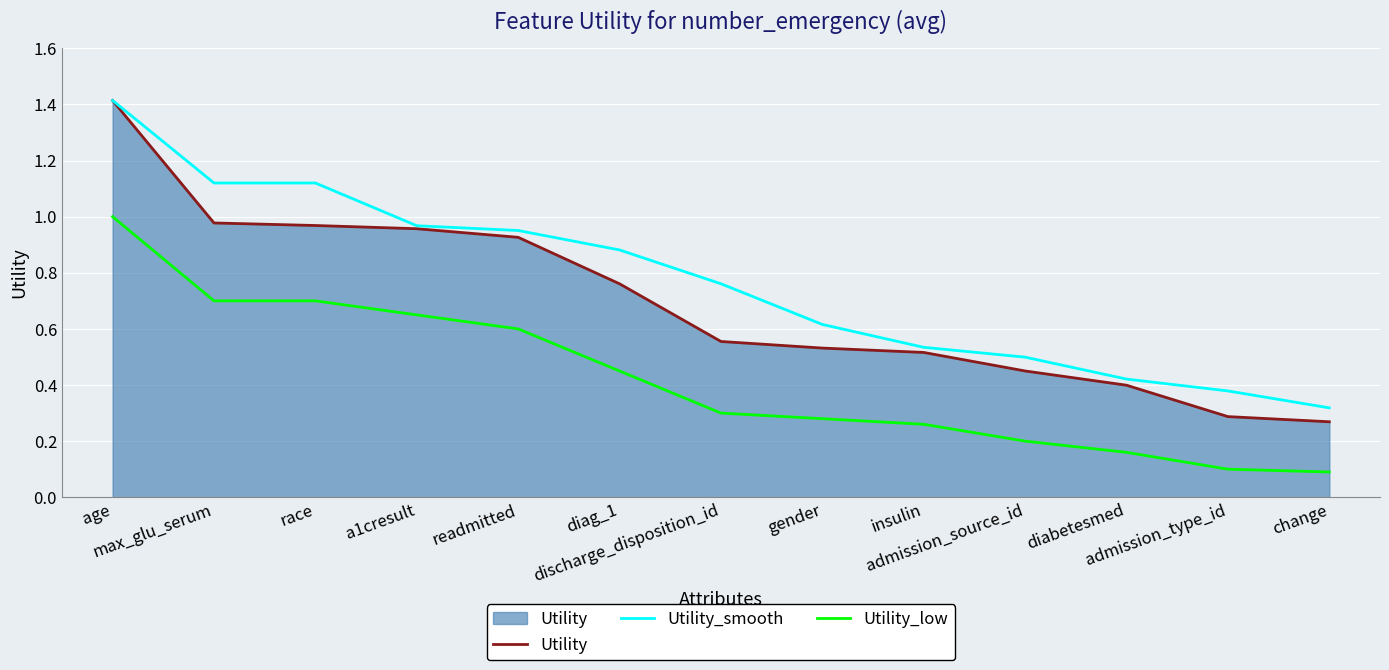

True or false: Utility and Utility_low cross at least once.

False